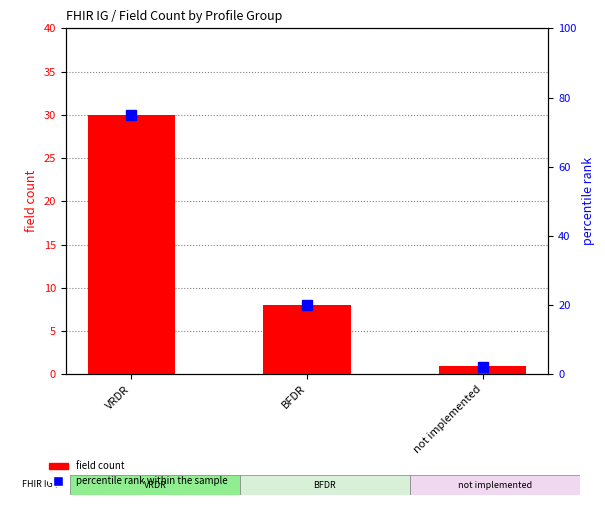

List the series in order of their peak value, lowest first.

field count, percentile rank within the sample